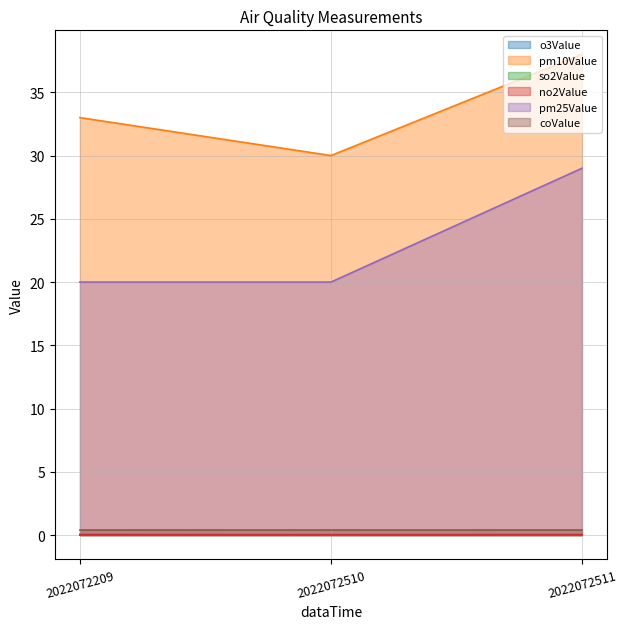

What is the average value of the pm25Value series?

23.0